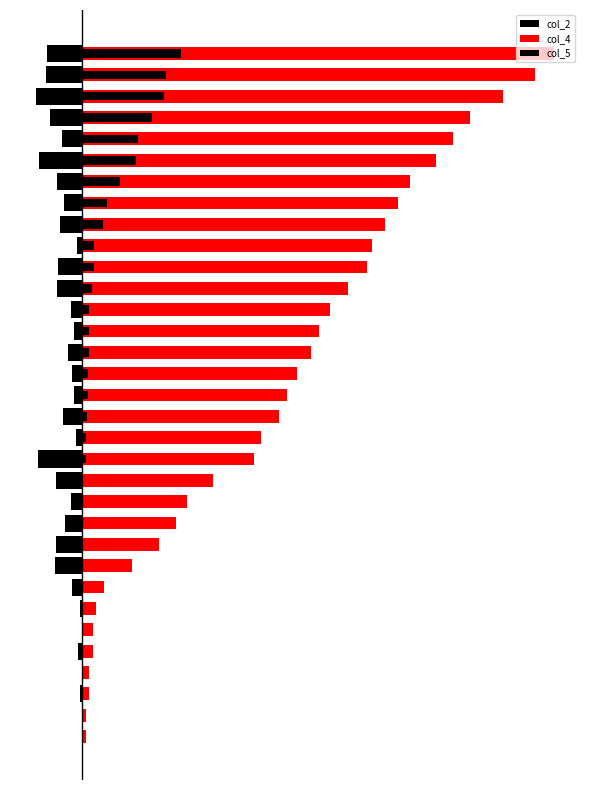

What is the greatest value displayed?

814